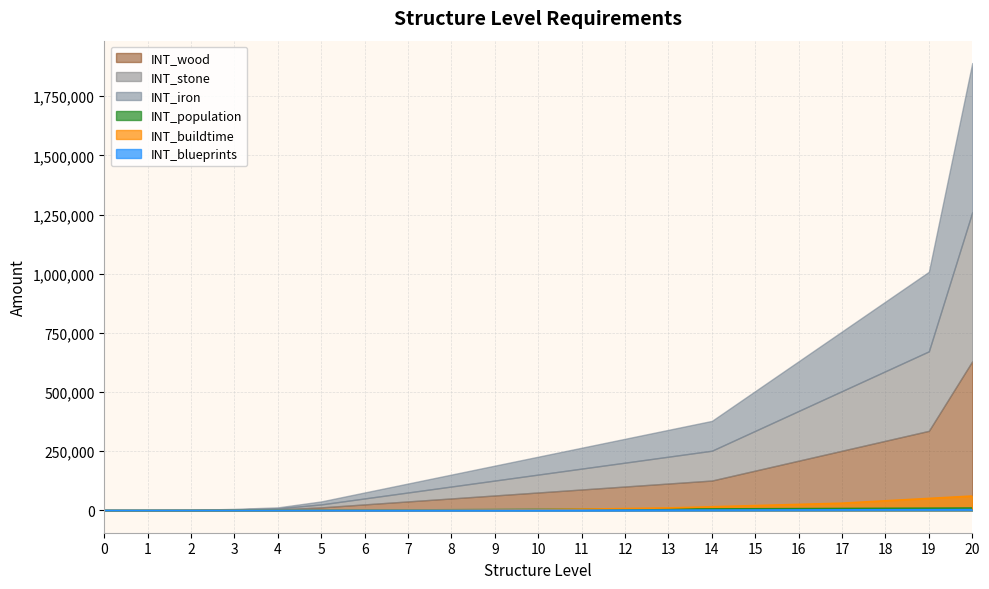

The INT_population series shows 1802 at 9. True or false?

False